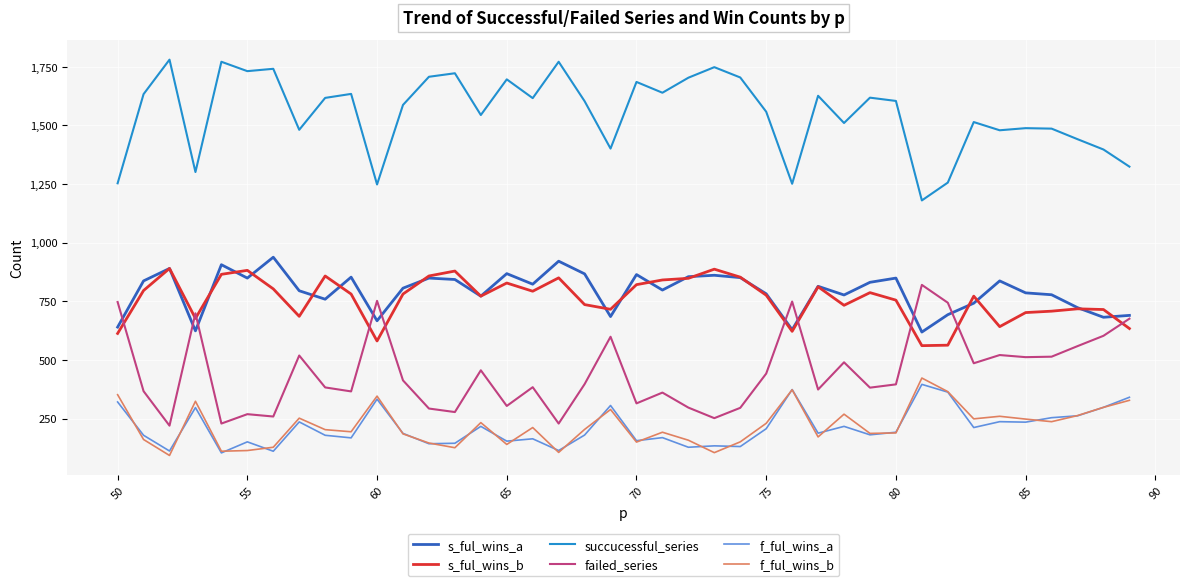

What is the highest value of the failed_series series?

820